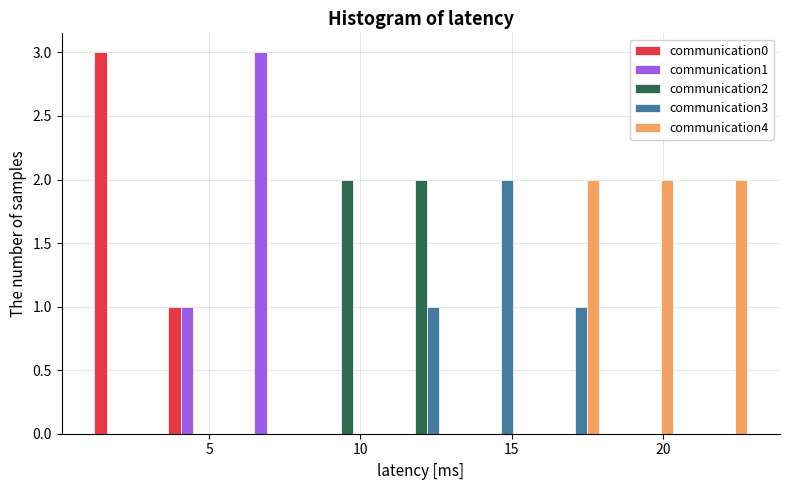

Reading left to right, list every range on the x-axis with the height of the bar of each series over it. Neither the bar edges nor the heights are printed on the chart, so give them approximately, as read against the axes.

1.0 to 3.5: communication0=3	communication1=0	communication2=0	communication3=0	communication4=0
3.5 to 6.0: communication0=1	communication1=1	communication2=0	communication3=0	communication4=0
6.0 to 8.5: communication0=0	communication1=3	communication2=0	communication3=0	communication4=0
8.5 to 11.0: communication0=0	communication1=0	communication2=2	communication3=0	communication4=0
11.0 to 13.0: communication0=0	communication1=0	communication2=2	communication3=1	communication4=0
13.0 to 15.5: communication0=0	communication1=0	communication2=0	communication3=2	communication4=0
15.5 to 18.0: communication0=0	communication1=0	communication2=0	communication3=1	communication4=2
18.0 to 20.5: communication0=0	communication1=0	communication2=0	communication3=0	communication4=2
20.5 to 23.0: communication0=0	communication1=0	communication2=0	communication3=0	communication4=2